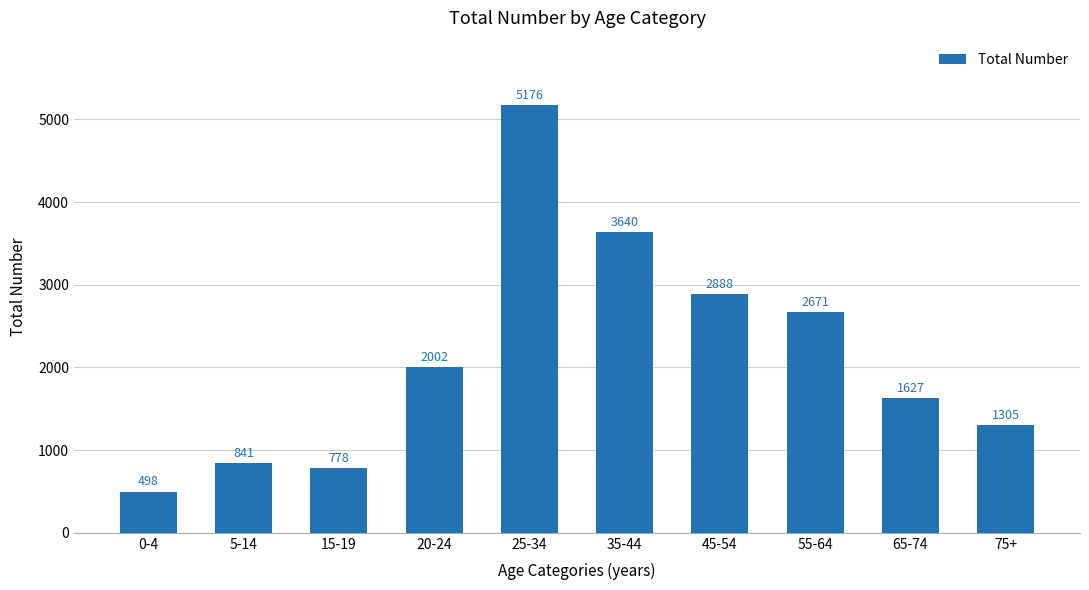

Reading right to left, transcribe all the data shown in this chart.

1305	1627	2671	2888	3640	5176	2002	778	841	498